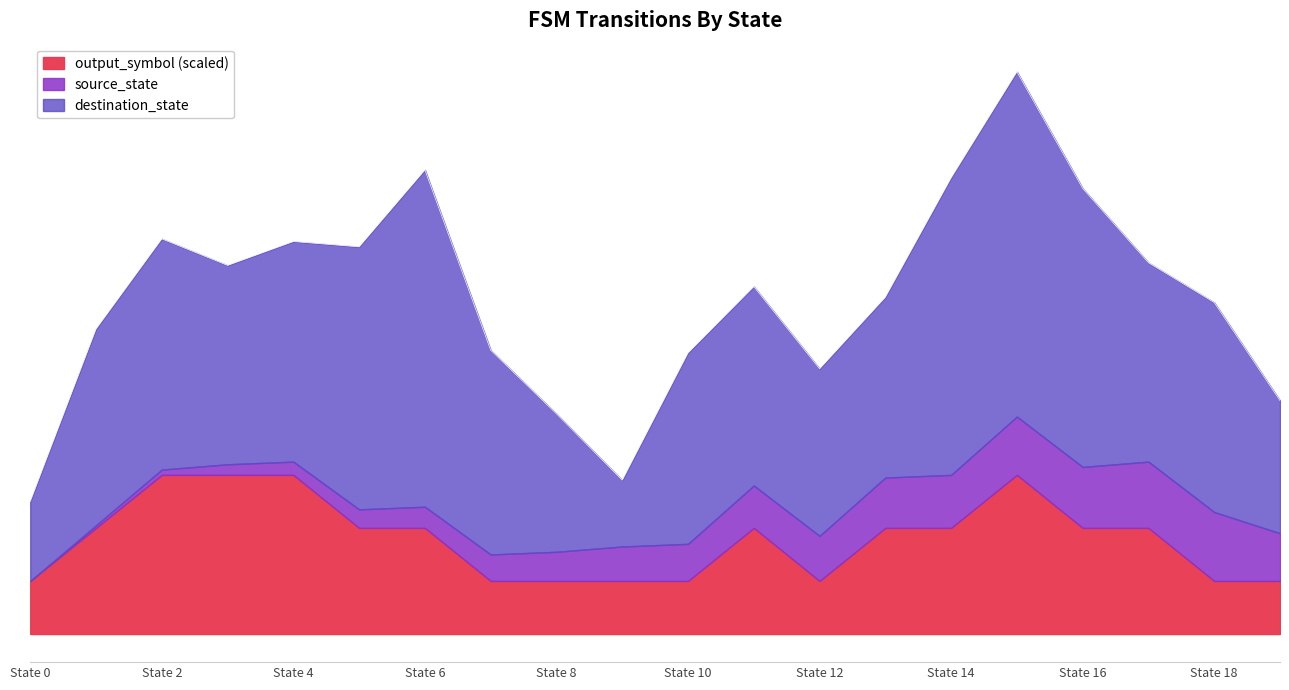

What is the difference between the maximum and minimum values in the source_state series?

9